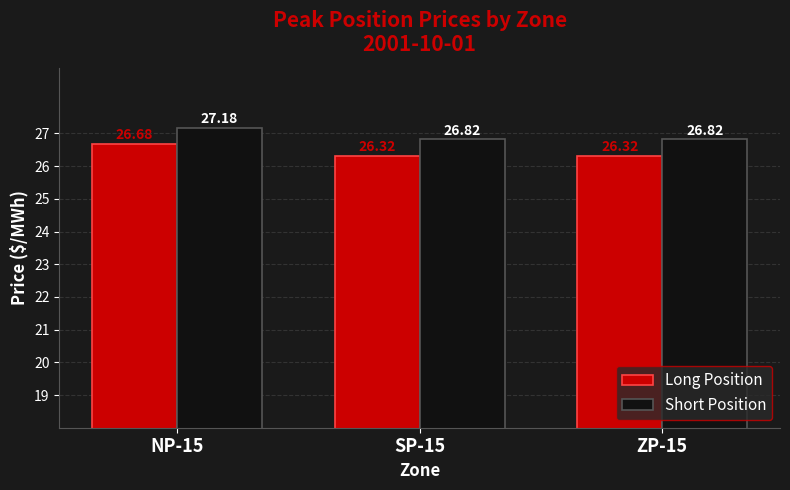

How many groups of bars are there?

3